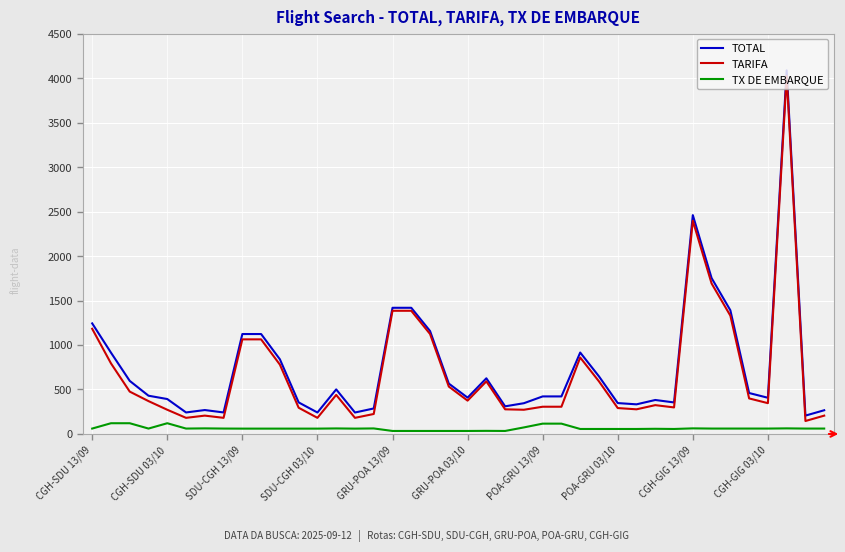

Which series has the largest total across all categories?

TOTAL